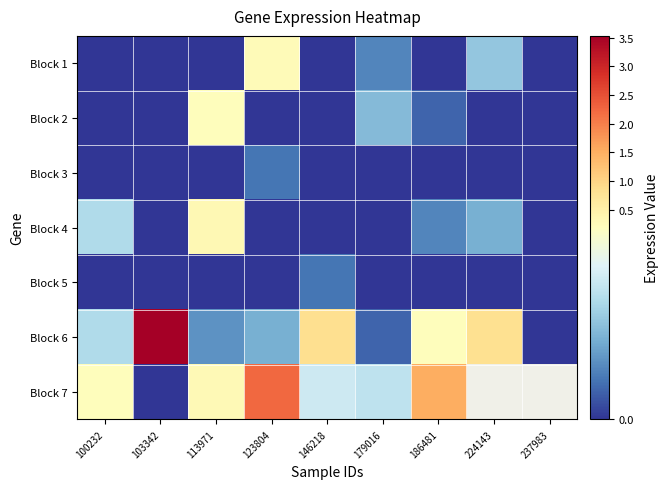

What is the greatest value displayed?

3.5